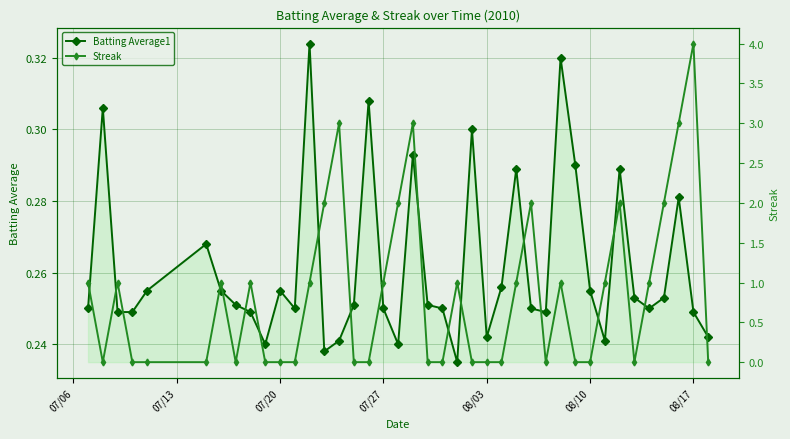

List the series in order of their overall mean, highest first.

Streak, Batting Average1